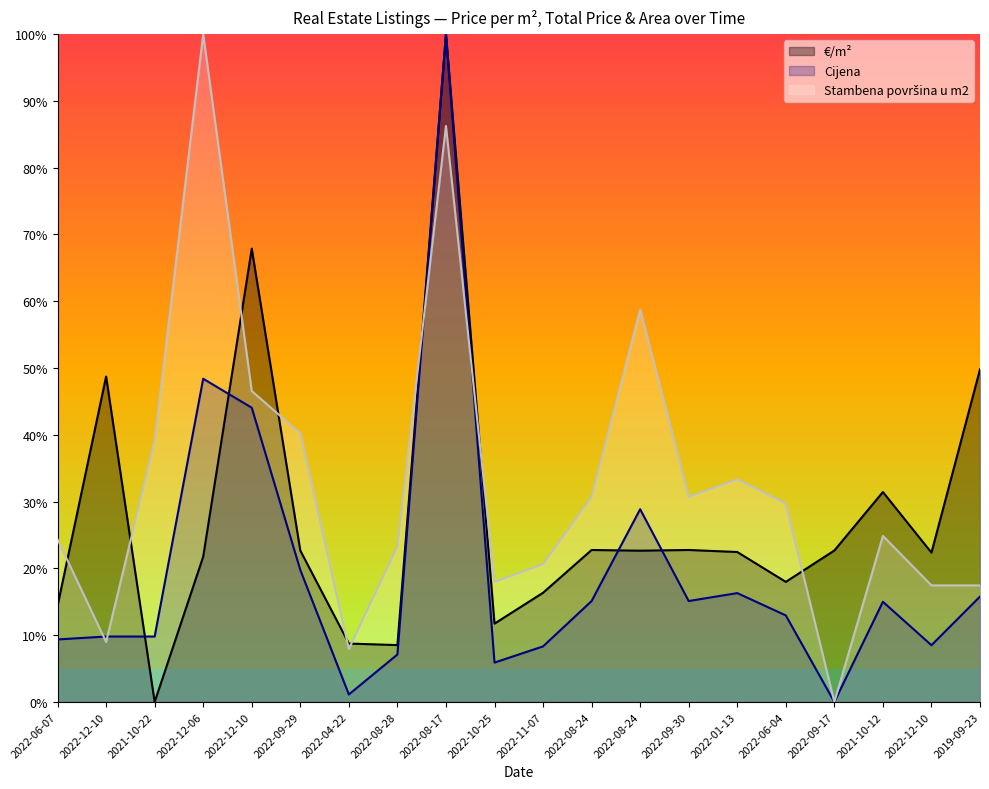

Between 2022-08-24 and 2022-09-30, which series saw the biggest shift?

€/m²